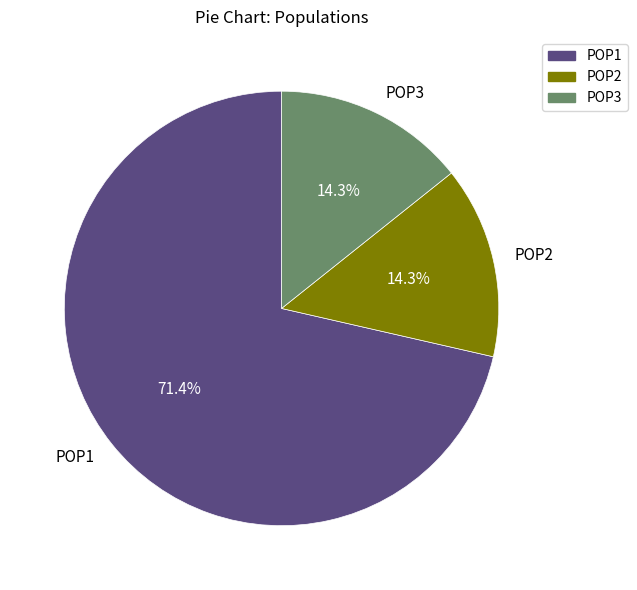

How many slices are in this pie chart?

3